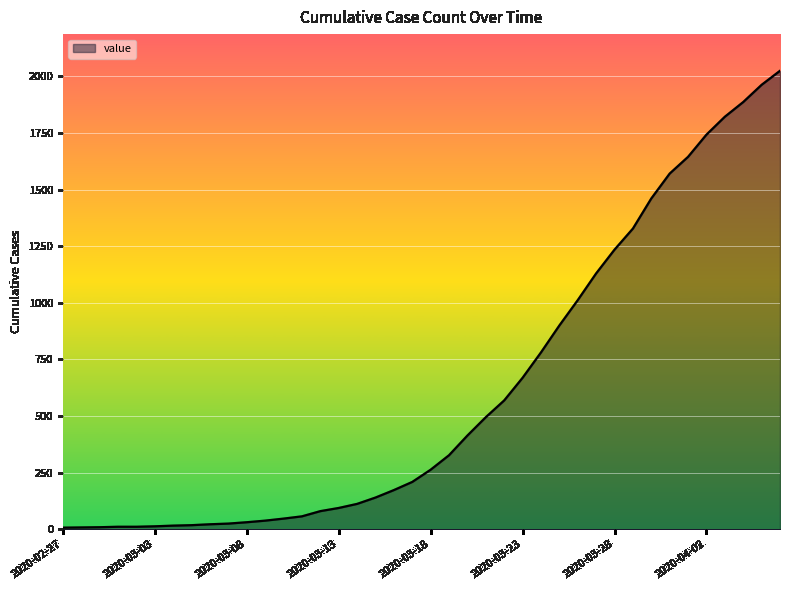

Does the chart display data point markers on the line(s)?

No